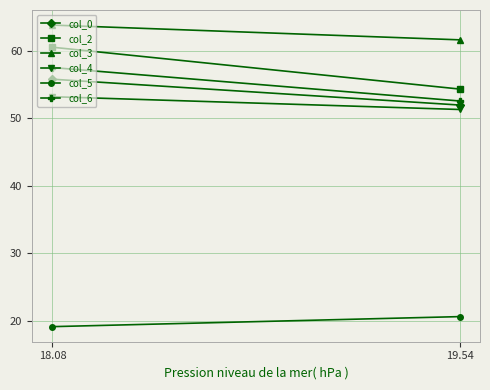

Count the col_0 values in the range 51 to 55.

1